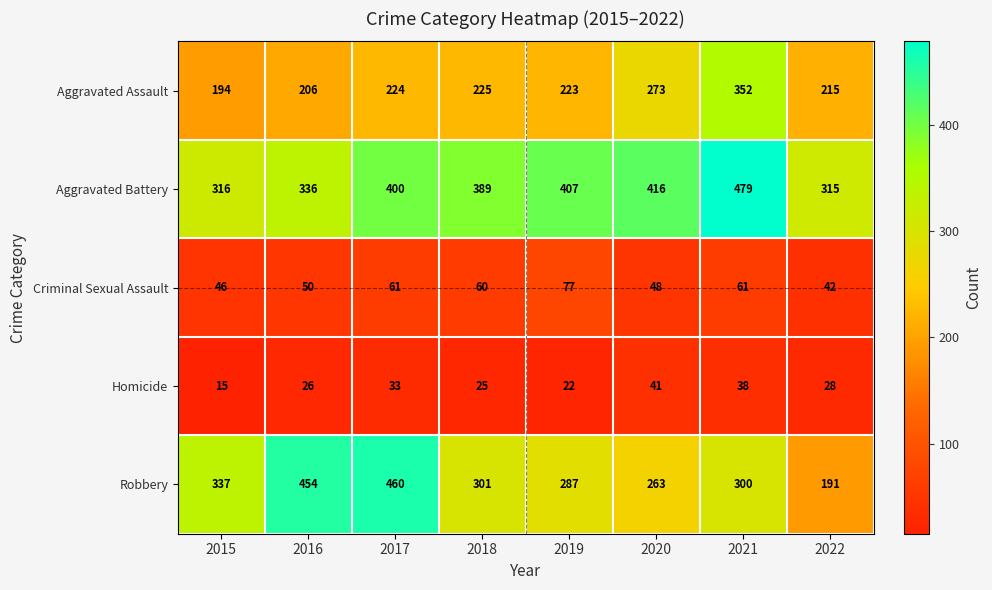

Where is Homicide nearest to the value 28?

2022